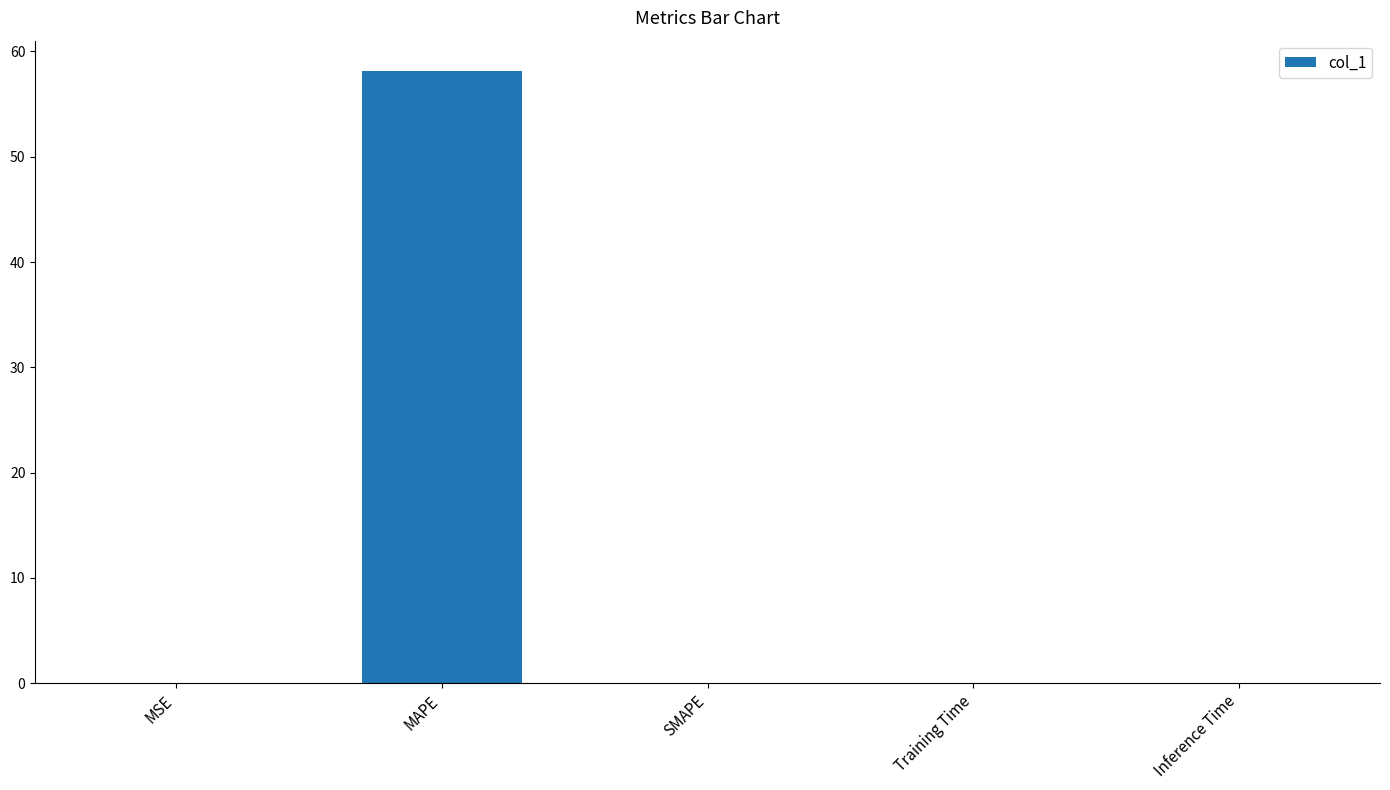

The value at Training Time is 0.0. True or false?

True